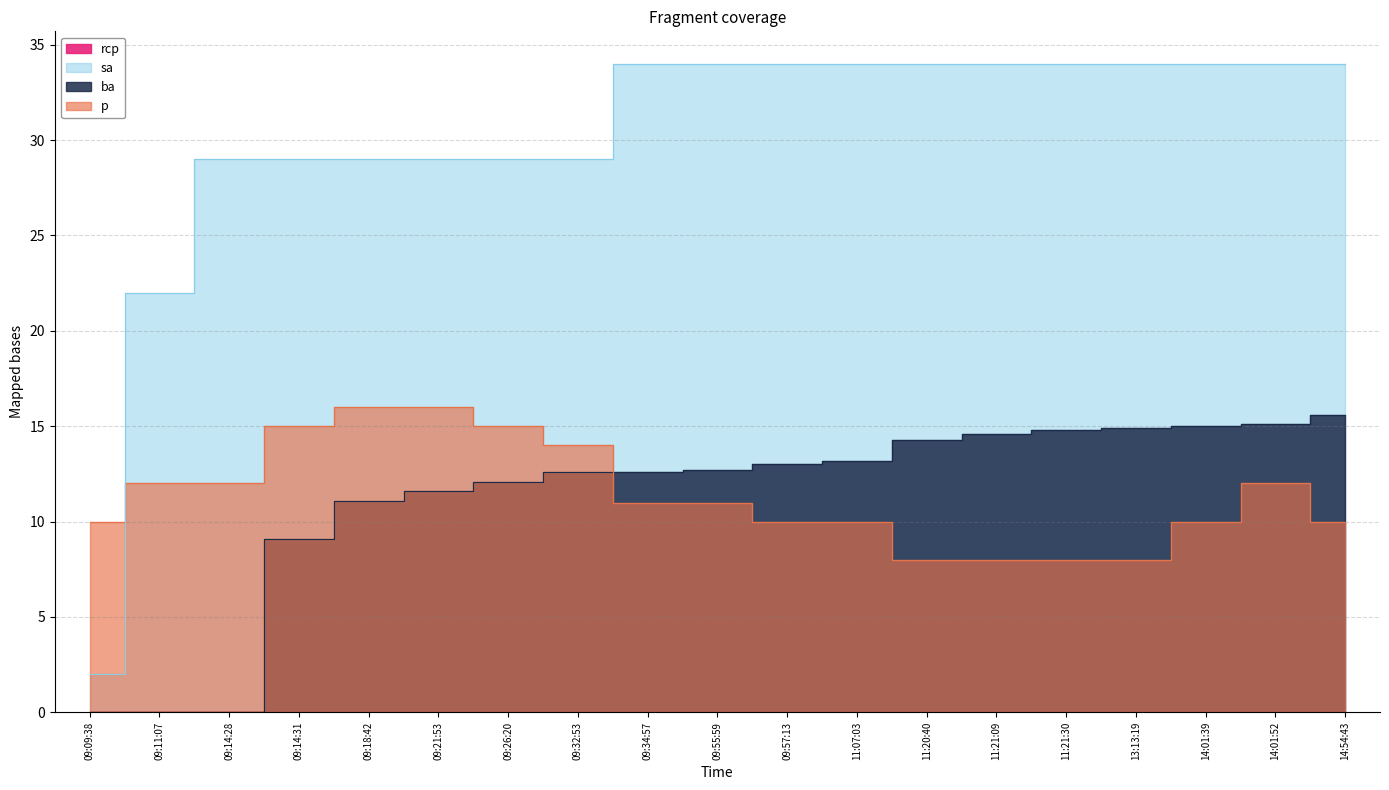

What is the label of the 4th point from the left?

09:14:31